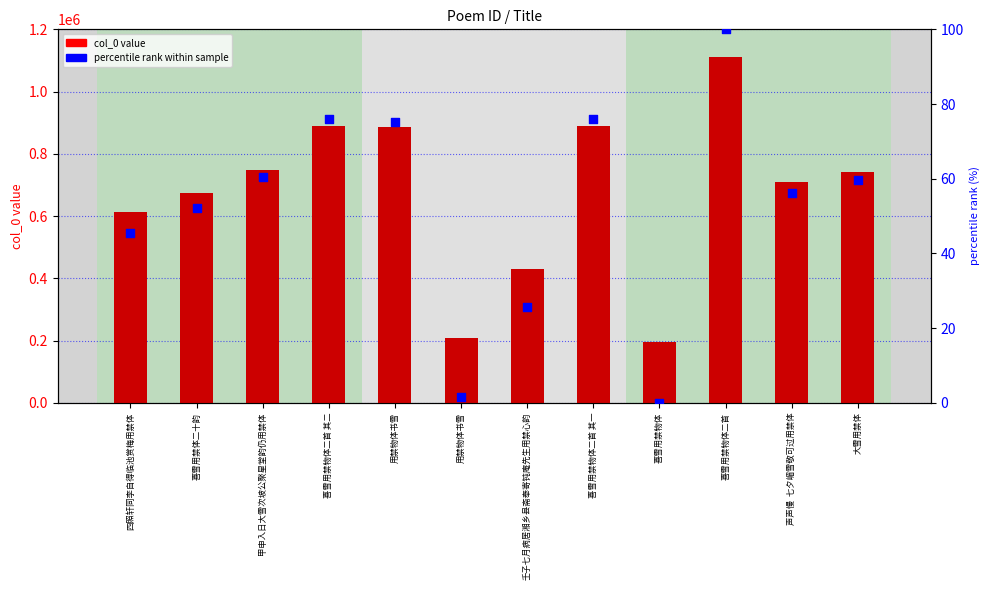

Which series has the widest spread of Y values?

col_0